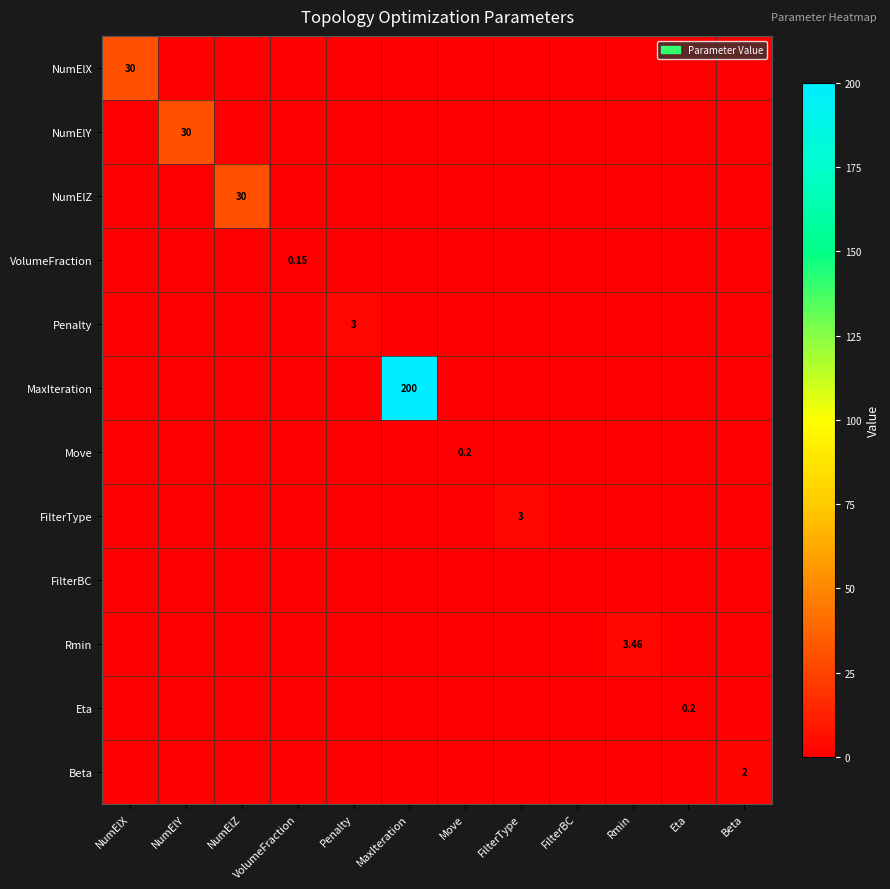

The value of FilterType at MaxIteration is -1.0. True or false?

False